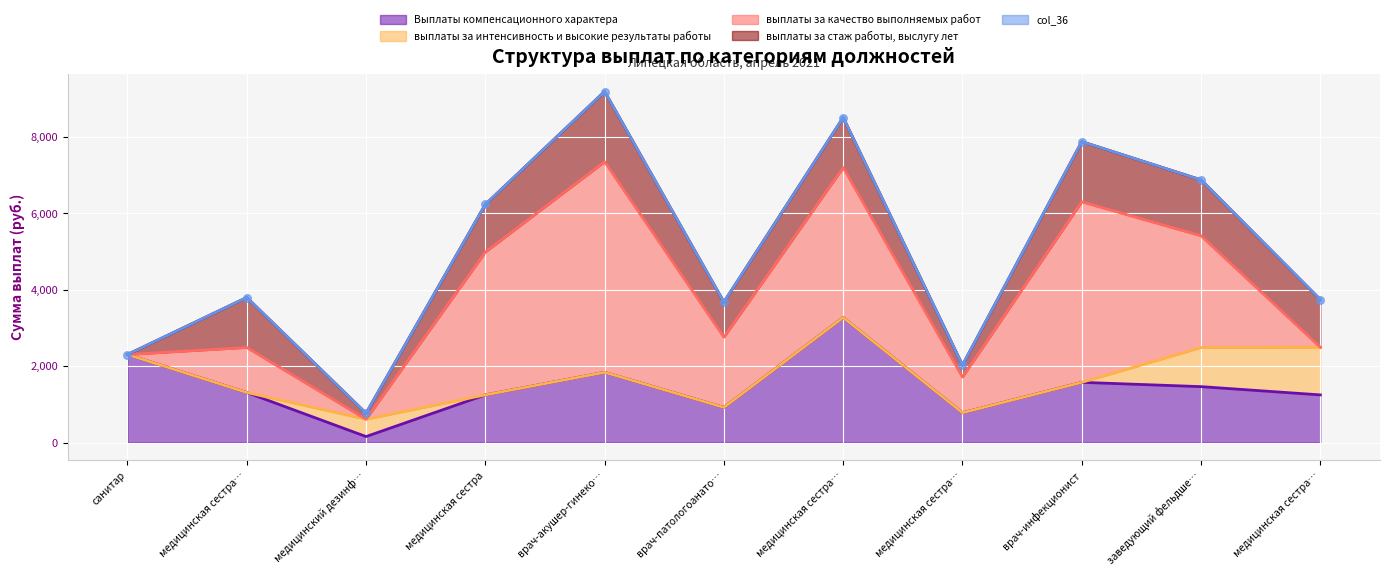

Is the value of Выплаты компенсационного характера at медицинская сестра участковая greater than the value of выплаты за интенсивность и высокие результаты работы at врач-инфекционист?

Yes